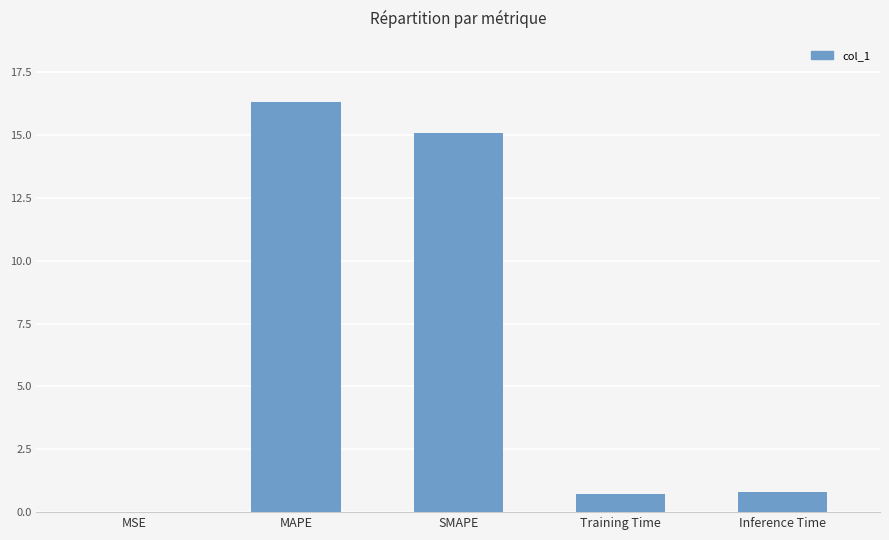

Is it true that the value at MAPE is 16.3?

True